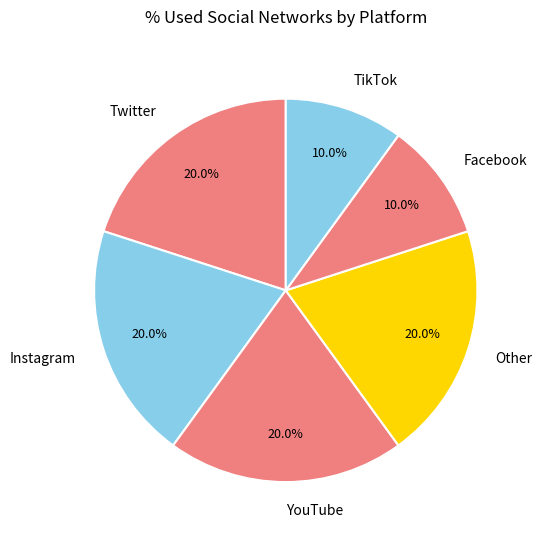

Does Facebook account for over 50% of the chart?

No